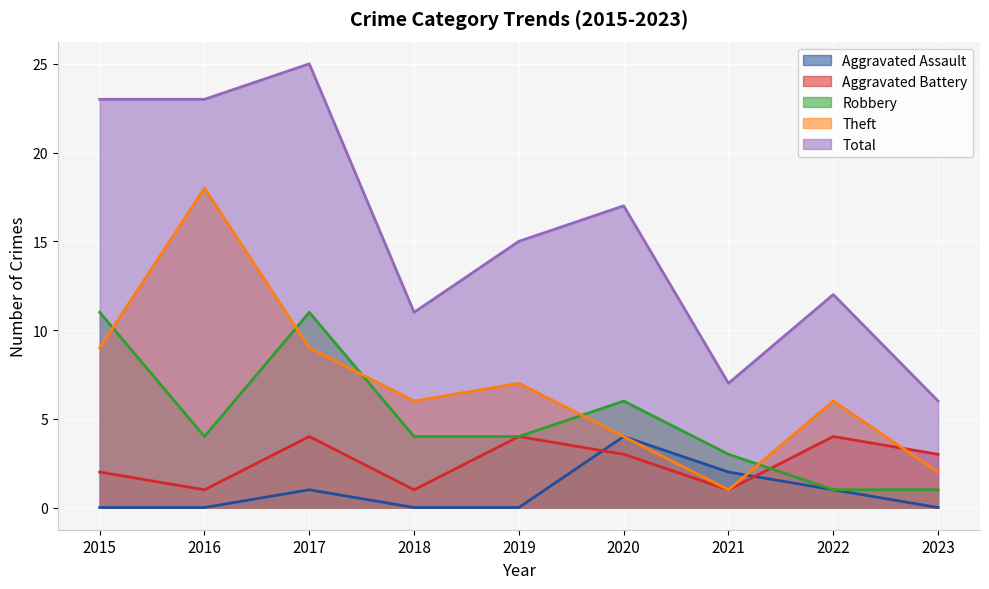

What is the difference between the highest and lowest values at 2018?

11